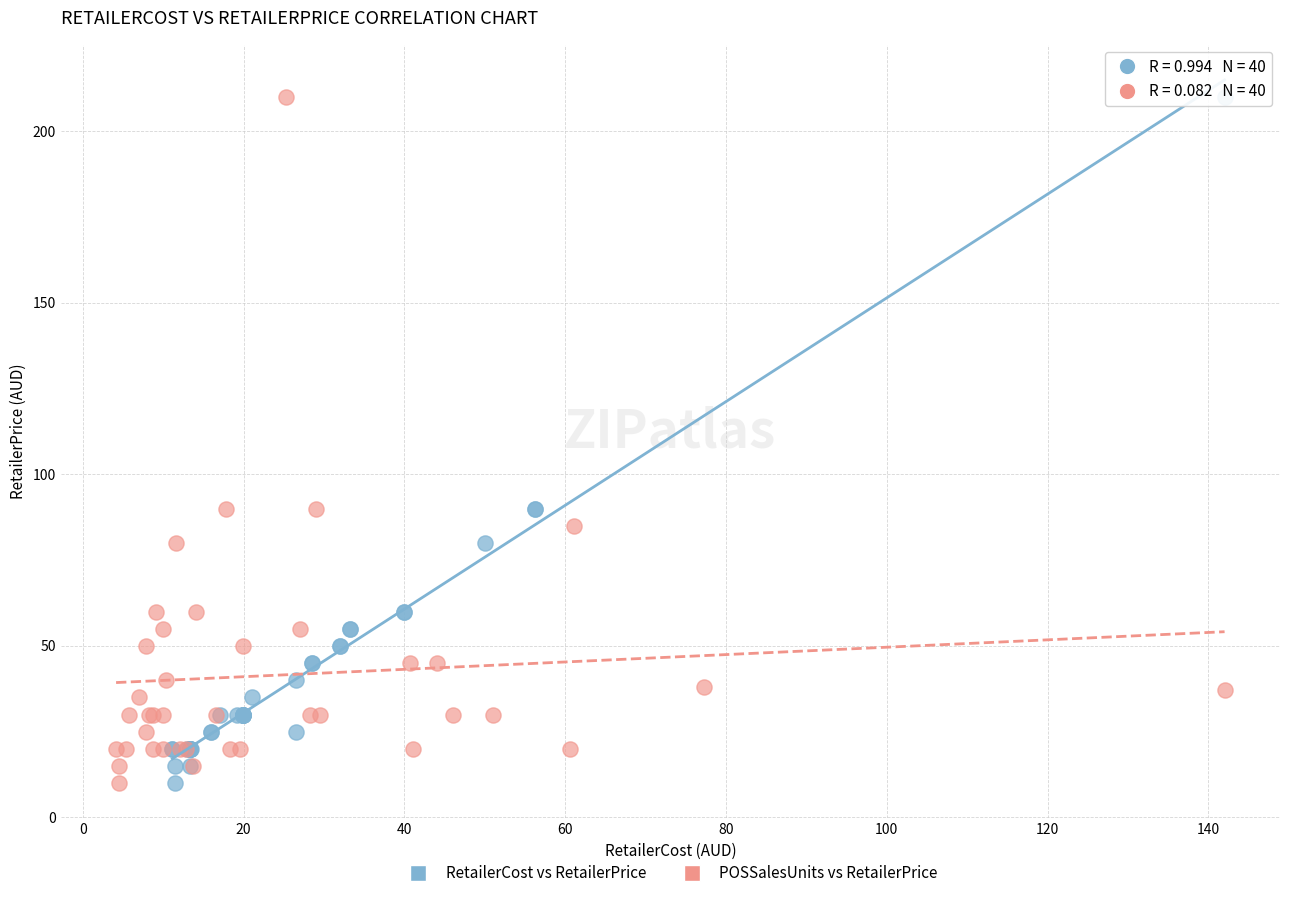

What are all the series names shown in the legend?

RetailerCost vs RetailerPrice, POSSalesUnits vs RetailerPrice